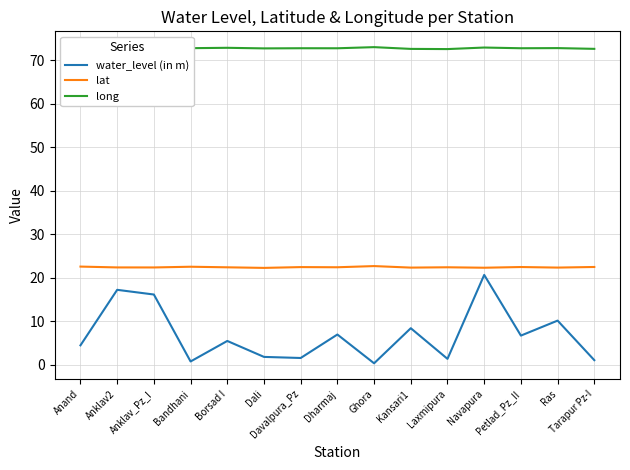

What is the difference between the highest and lowest values at Navapura?

52.3